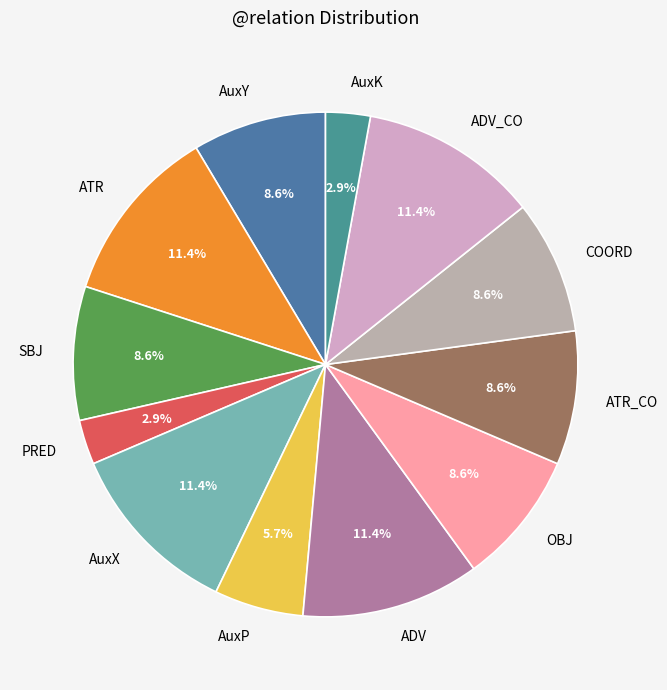

How much of the chart is everything except ATR_CO?

91.4%